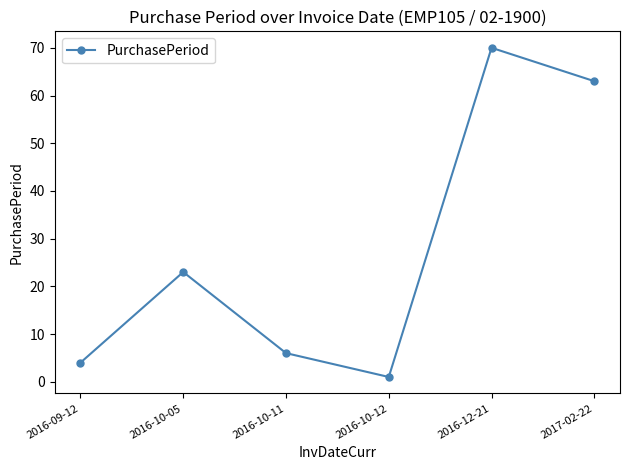

What is the label of the 1st point from the right?

2017-02-22